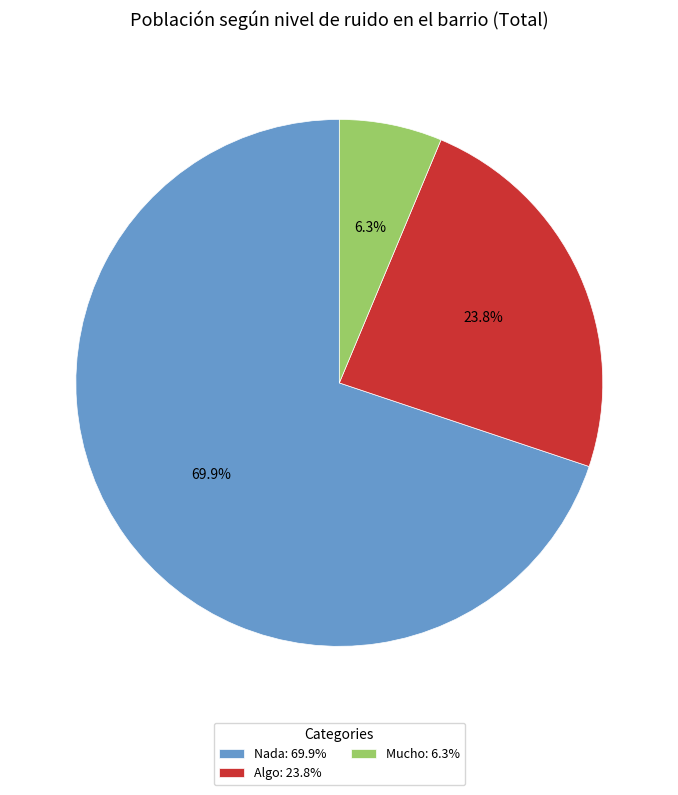

Which slice is the smallest?

Mucho